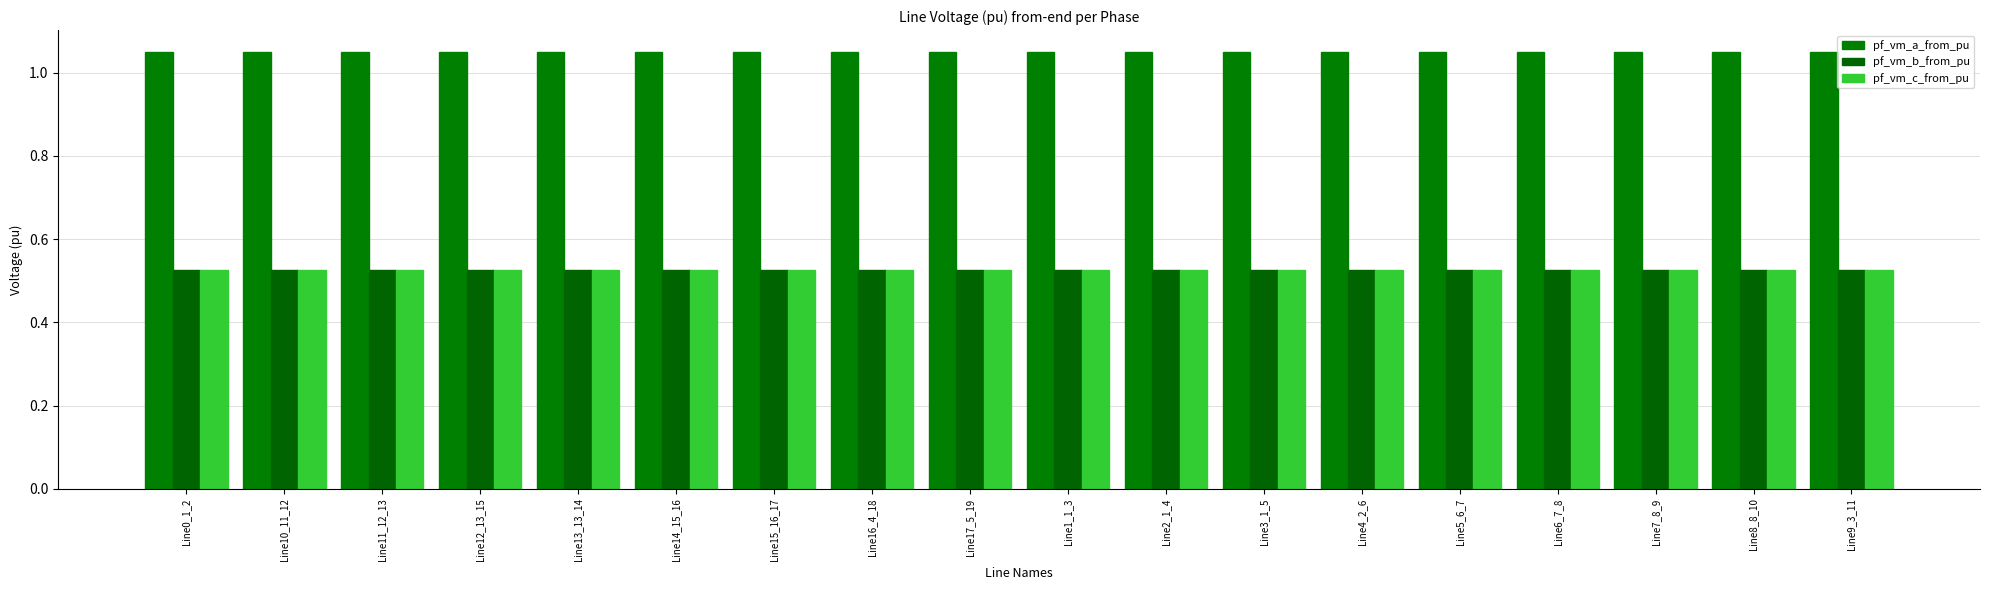

True or false: pf_vm_a_from_pu has a value of 1.0 at Line5_6_7.

True